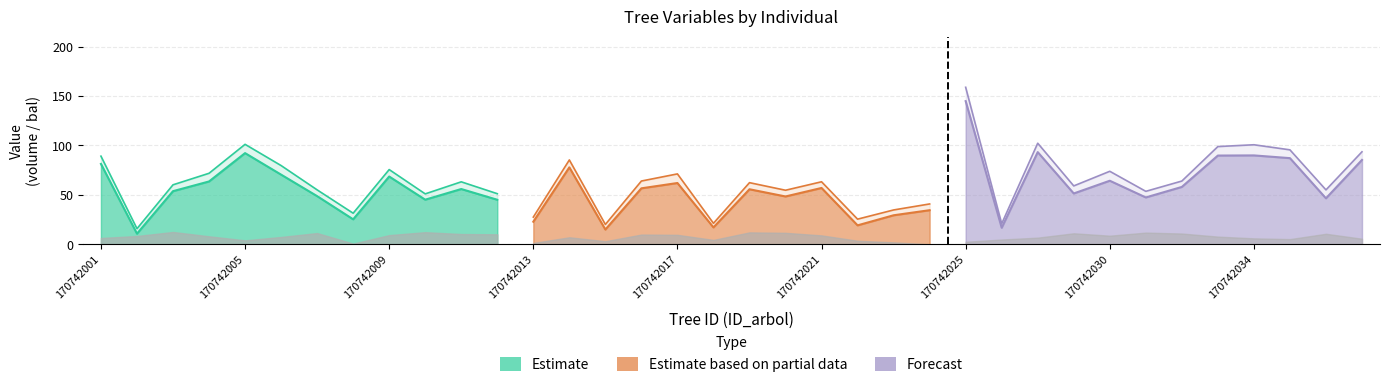

What is the sum of all Forecast values?

874.5